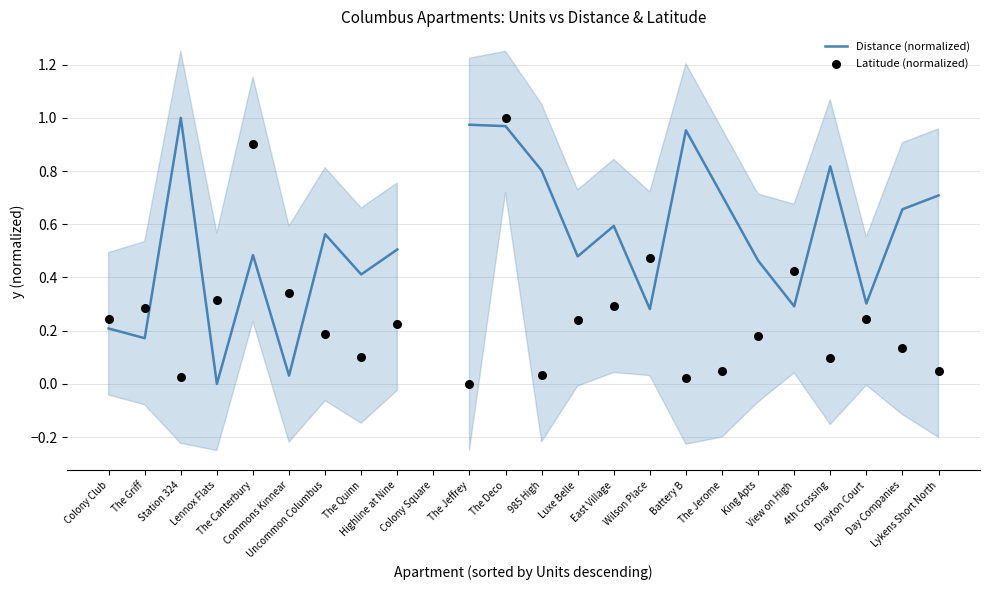

Is the value of Distance (normalized) at The Deco greater than the value of Latitude (normalized) at Uncommon Columbus?

Yes